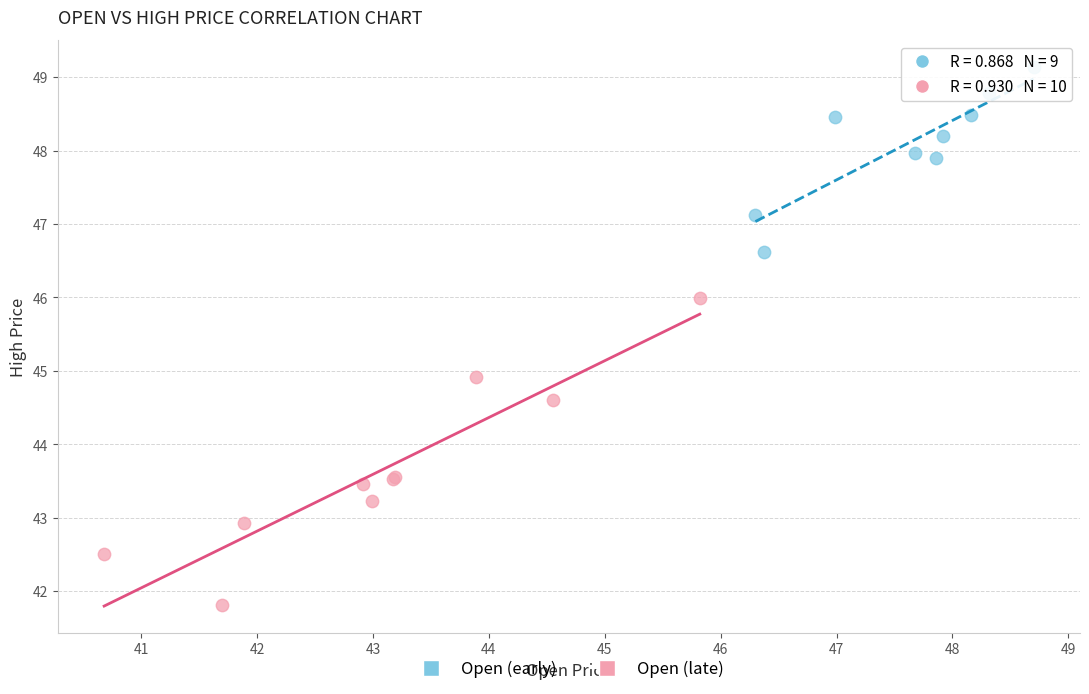

Which series has the widest spread of Y values?

Open (late)